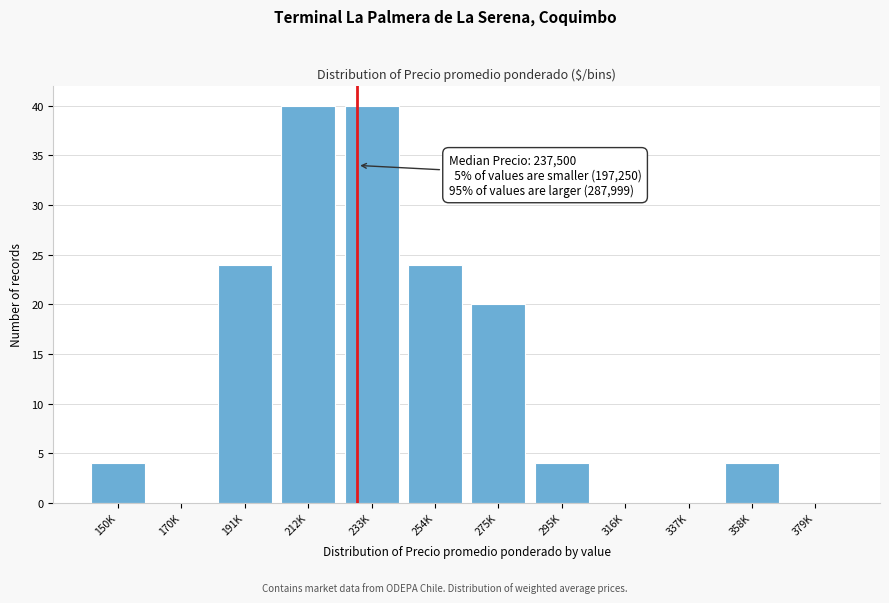

Reading left to right, transcribe all the data shown in this chart.

150K=4	170K=0	191K=24	212K=40	233K=40	254K=24	275K=20	295K=4	316K=0	337K=0	358K=4	379K=0